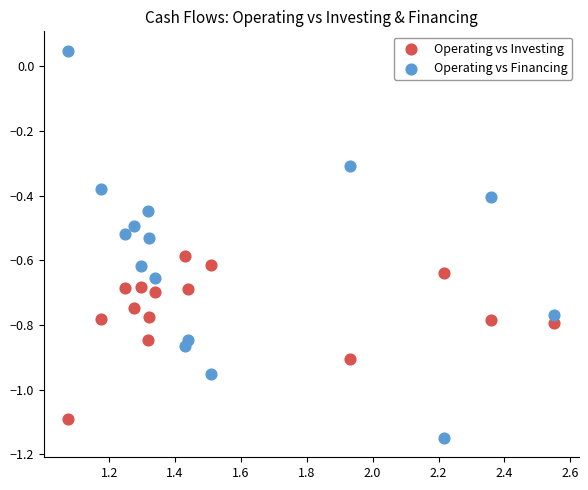

Which series reaches the maximum Y coordinate?

Operating vs Financing